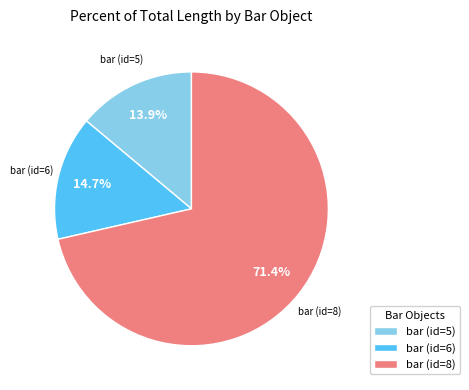

How many segments does this pie chart have?

3